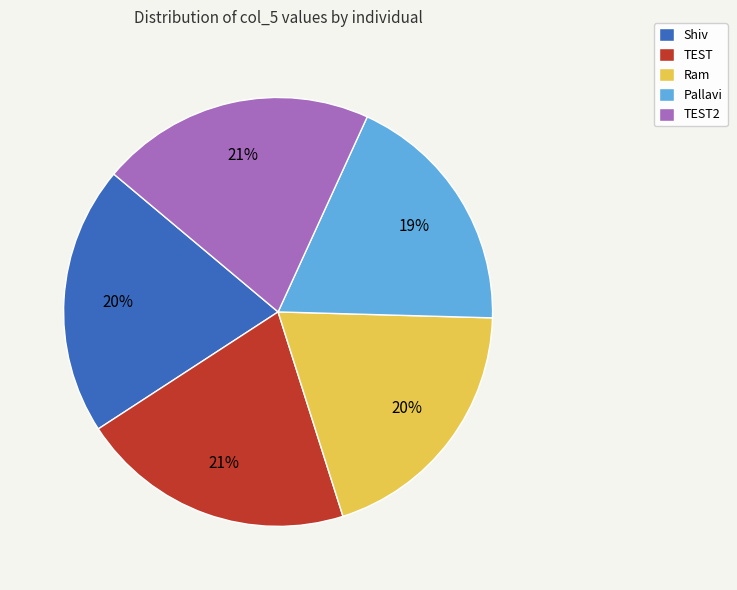

Approximately how many times larger is the value at Shiv compared to TEST2?

1.0